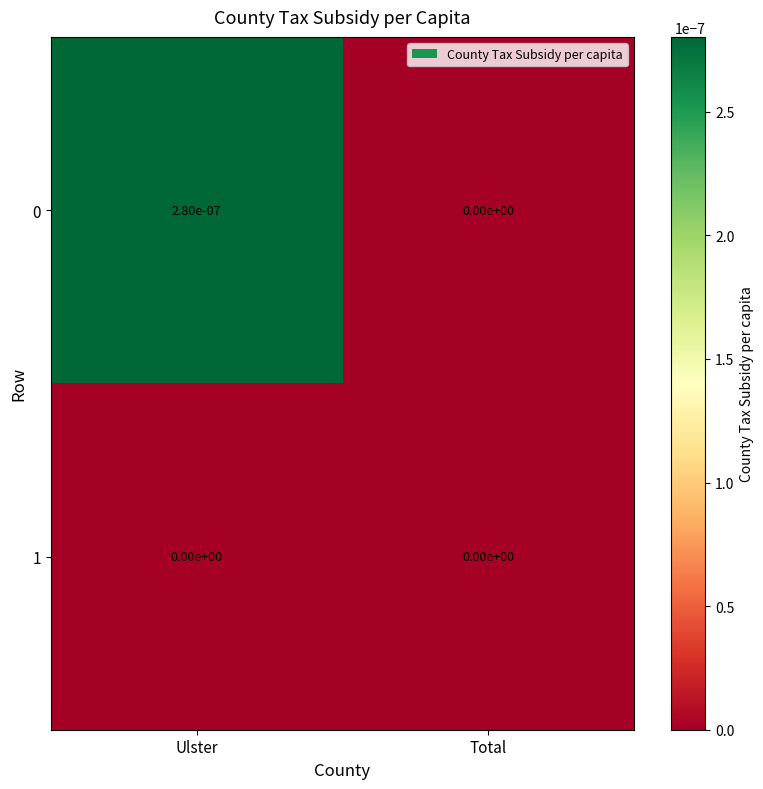

The value of 0 at Ulster is 0.0. True or false?

True